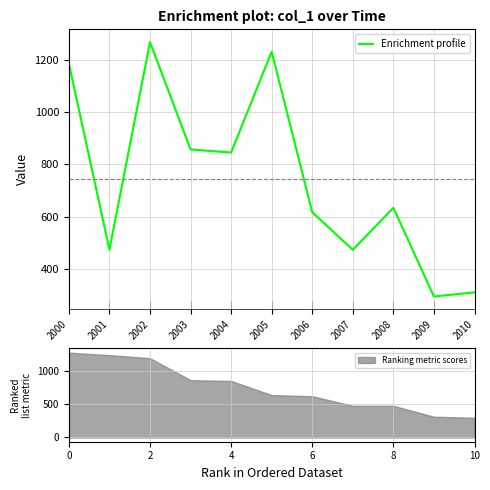

What is the greatest value displayed?

1267.7